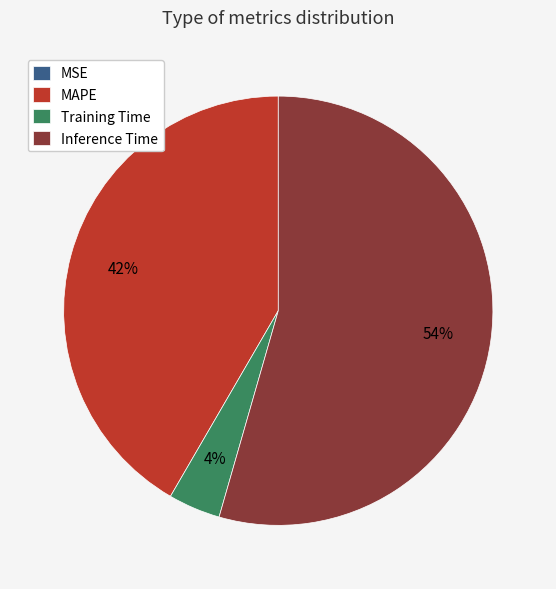

To the nearest percent, what percentage of the pie is MAPE?

42%